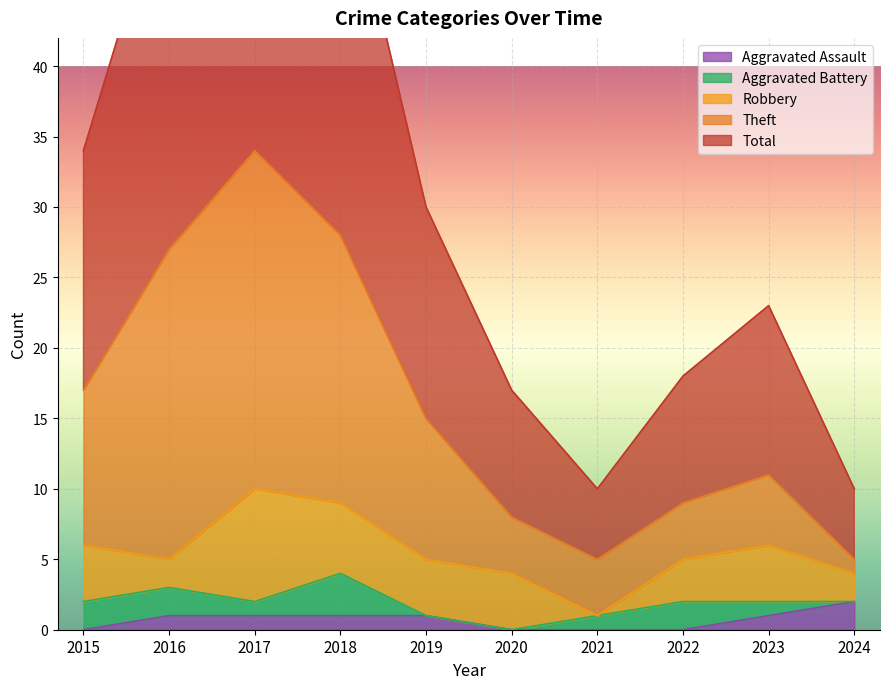

The Aggravated Assault series shows -1 at 2021. True or false?

False